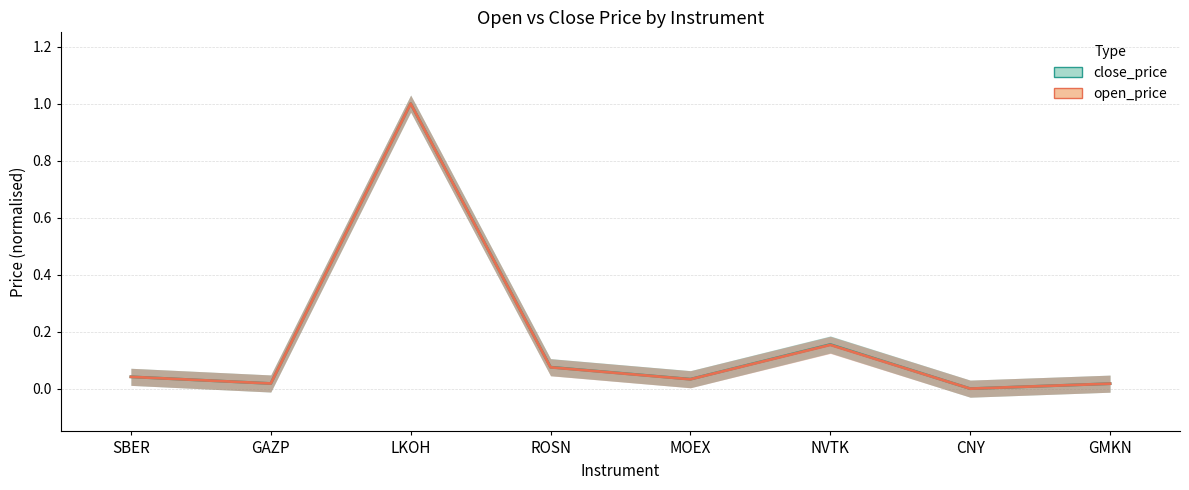

Is it true that open_price equals 0.2 at NVTK?

True